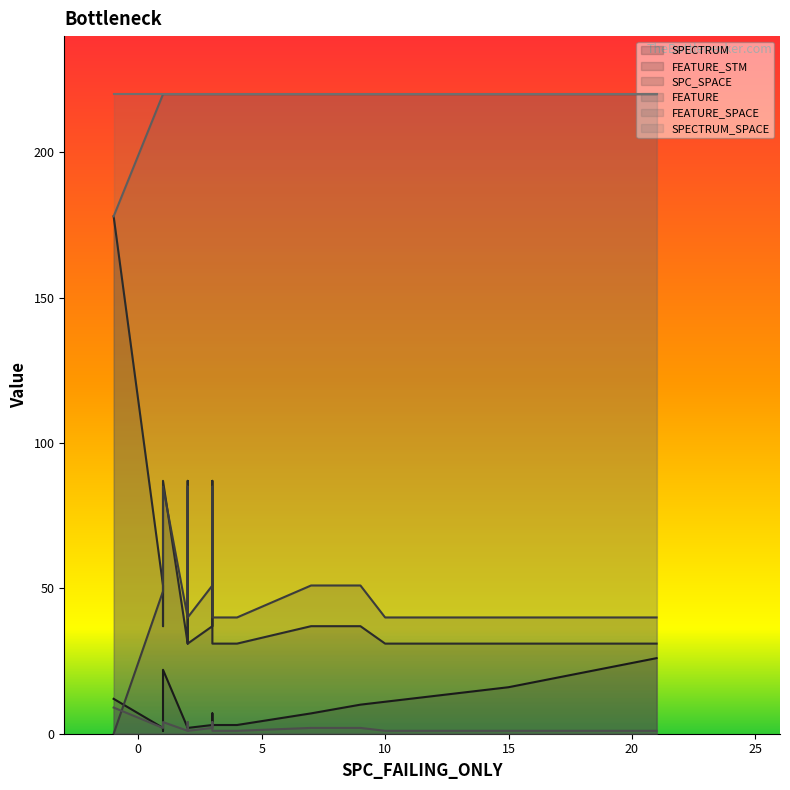

How many lines are shown in the chart?

6